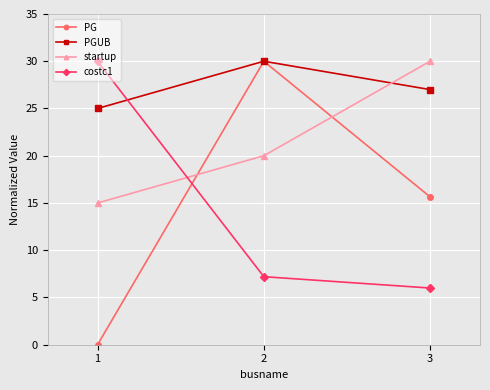

Is the value of startup at 3 greater than the value of PGUB at 3?

Yes